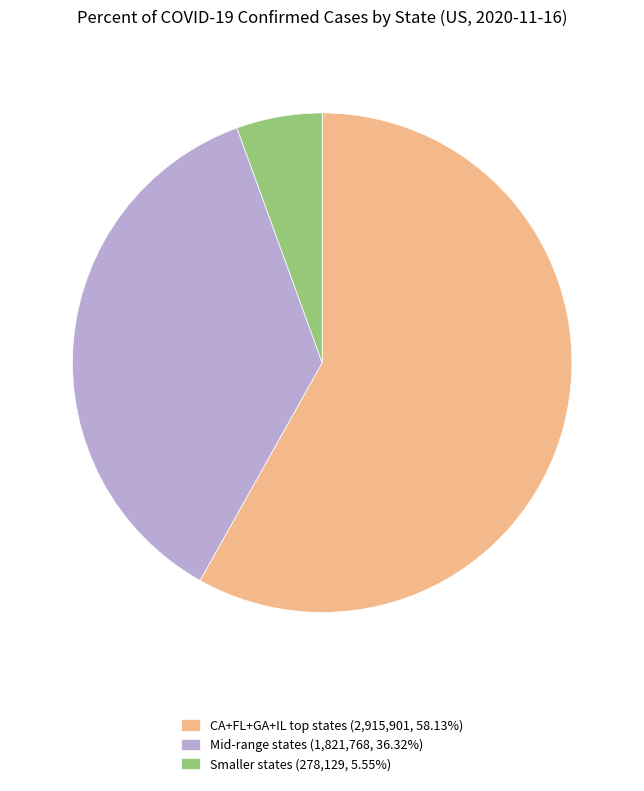

How many slices are in this pie chart?

3